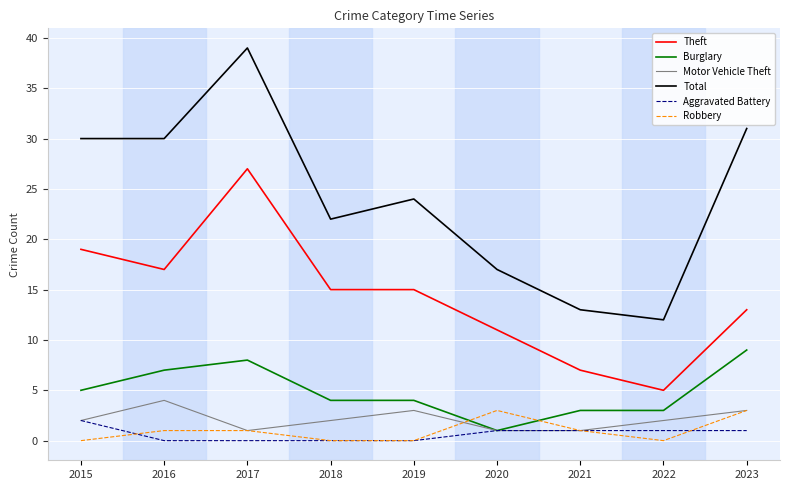

The value of Aggravated Battery at 2021 is 1. True or false?

True